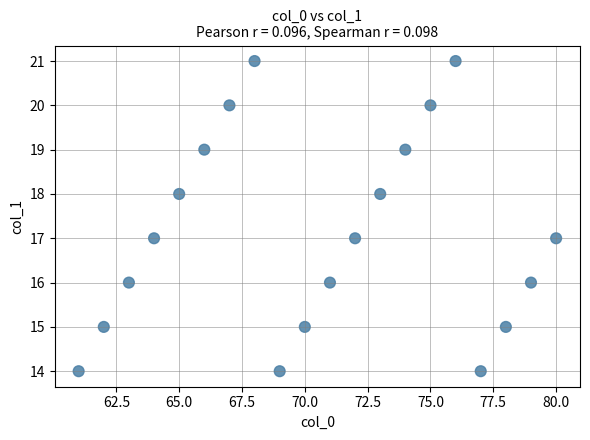

What is the range of X values (max minus min)?

19